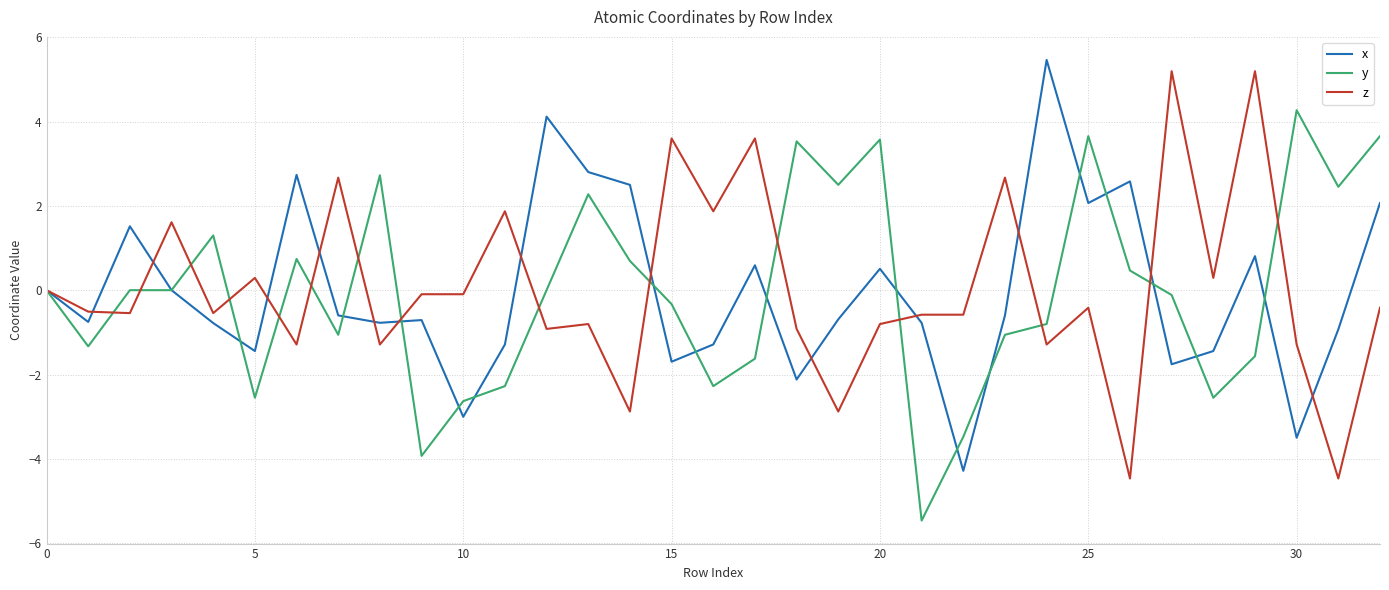

What are all the series names shown in the legend?

x, y, z